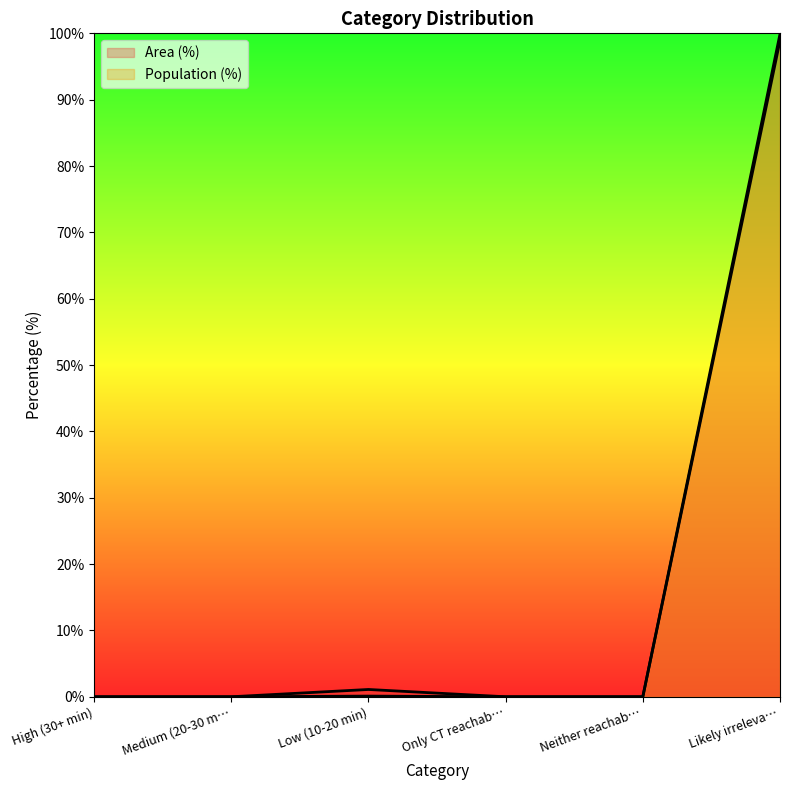

What is the label of the 6th point from the left?

Likely irreleva…